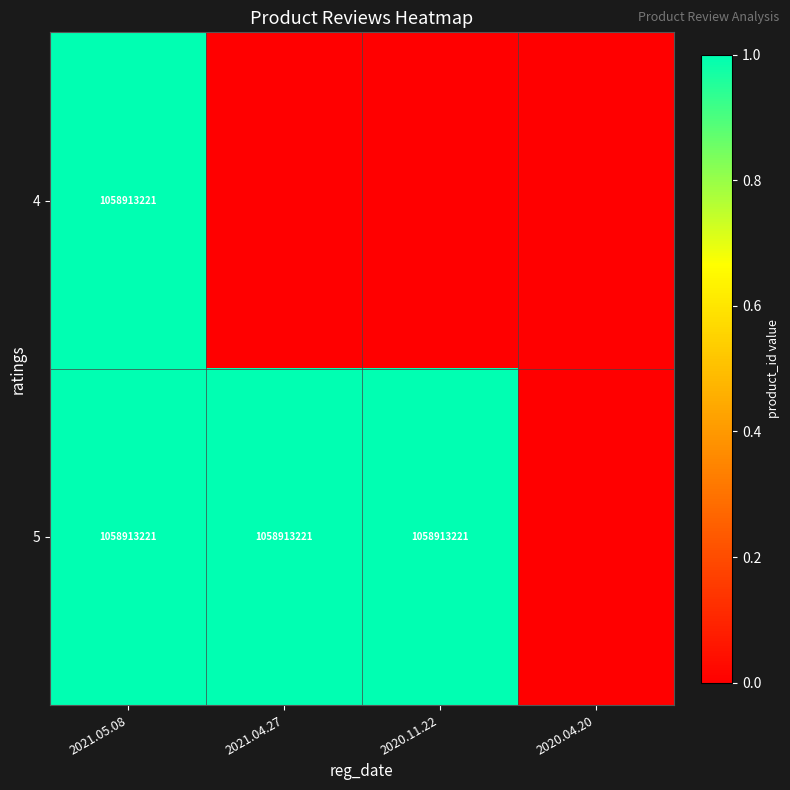

What is the total value across all series at 2021.04.27?

1